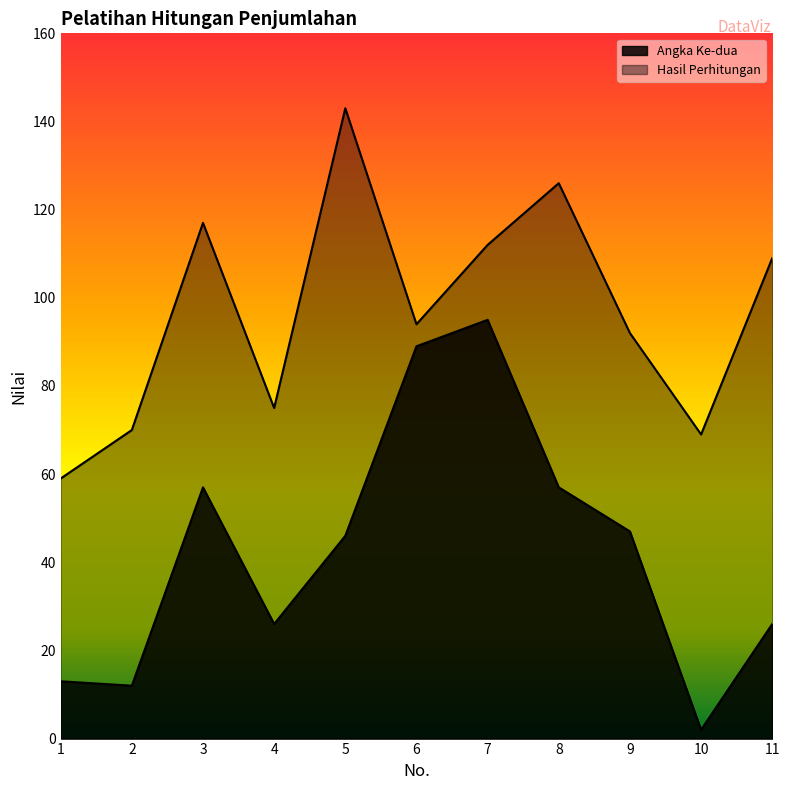

Which series has the largest range (max minus min)?

Angka Ke-dua